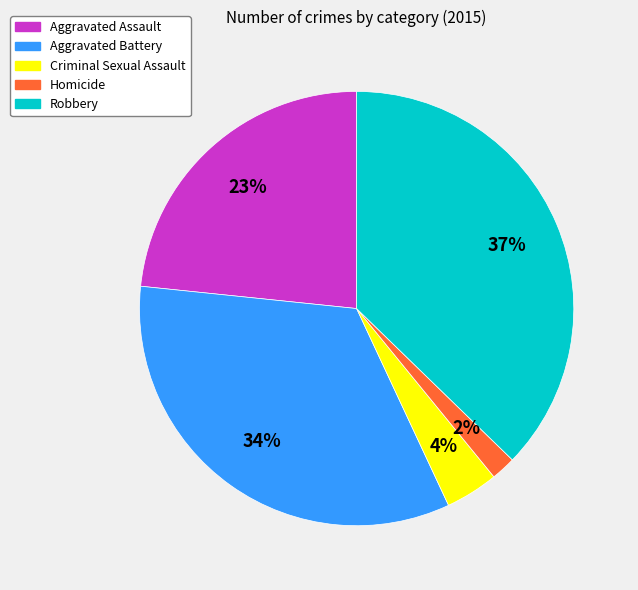

Which category has the biggest portion of the pie?

Robbery